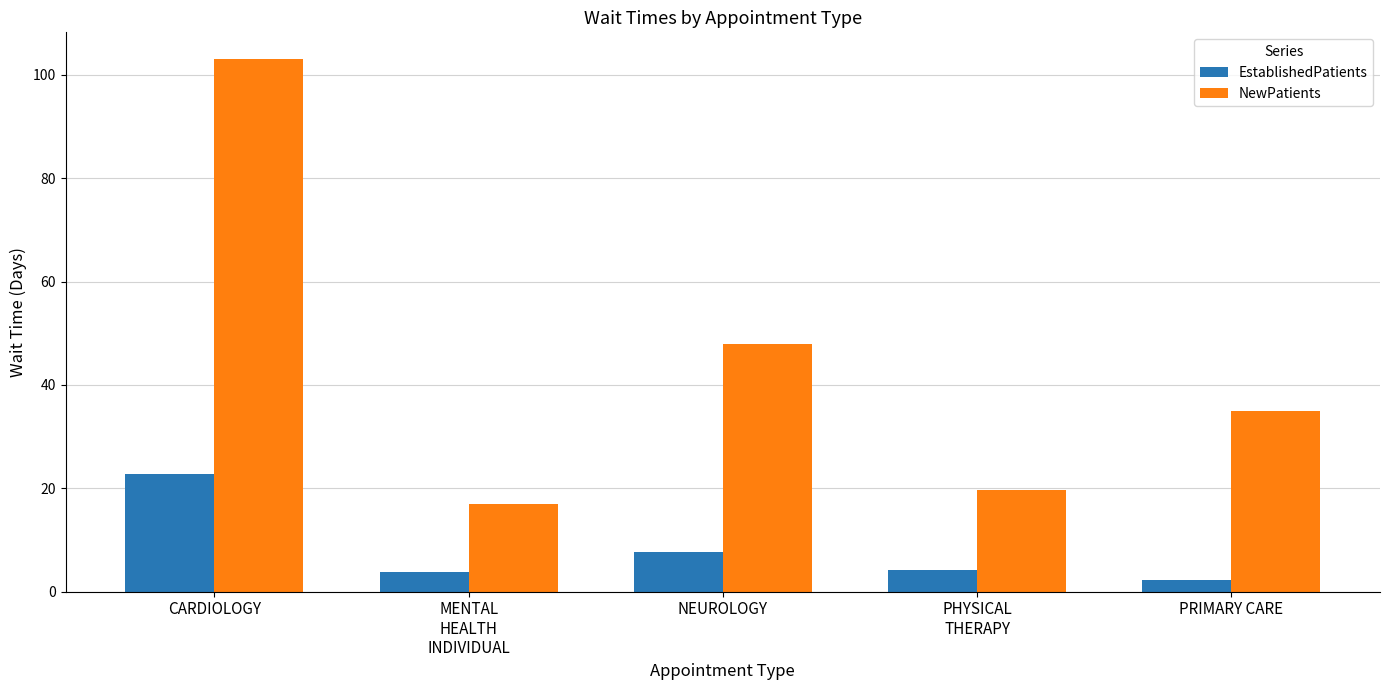

Which label corresponds to the largest value in the chart?

CARDIOLOGY